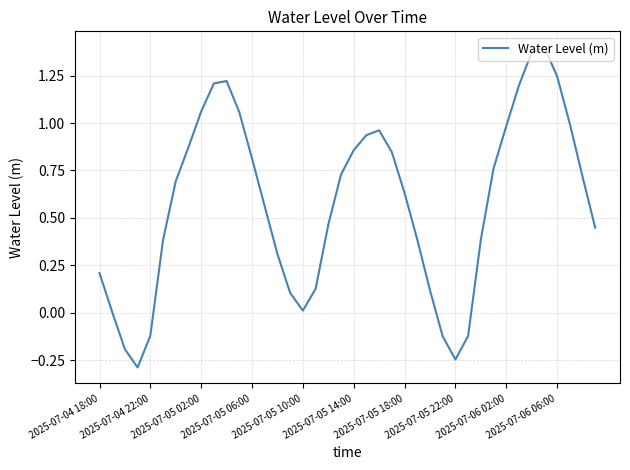

What is the difference between the maximum and minimum values?

1.7